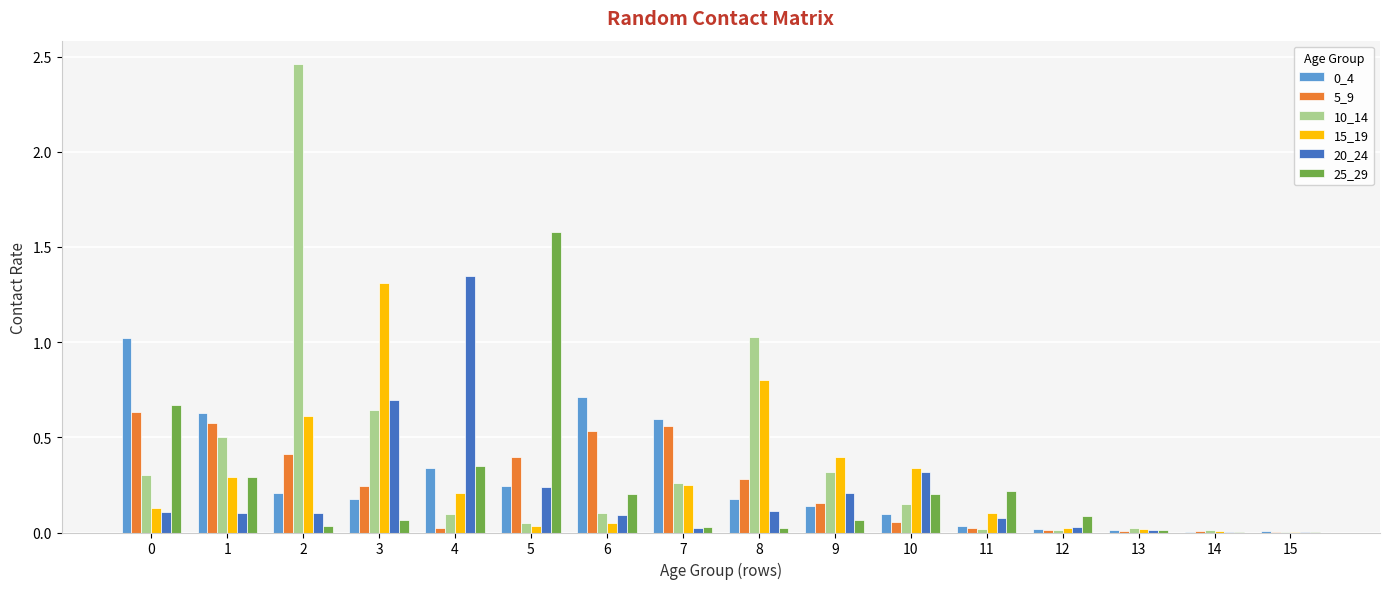

Between 8 and 9, which series saw the biggest shift?

10_14